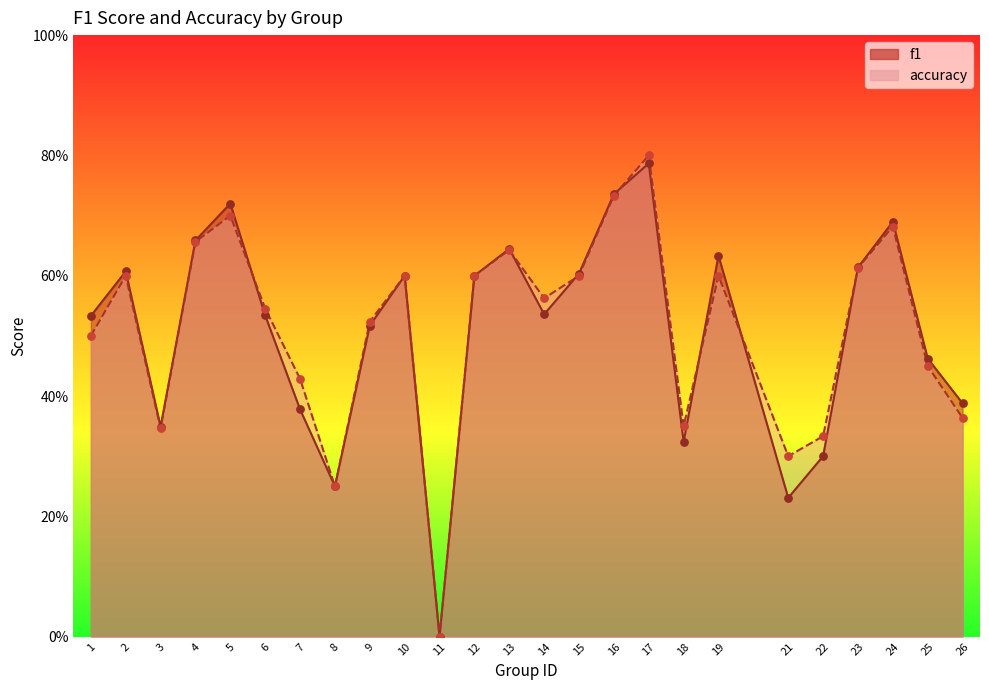

Which series reaches the maximum Y coordinate?

accuracy